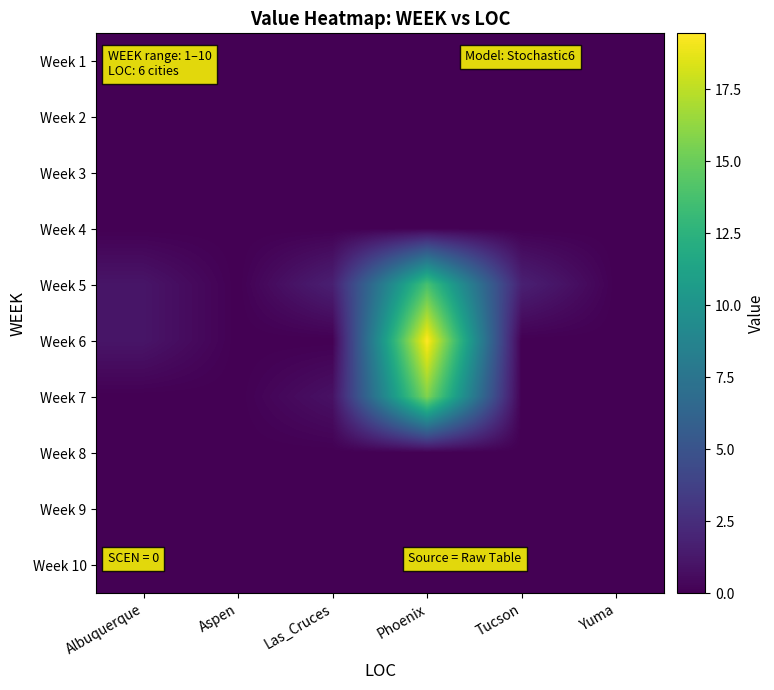

At which category is the sum across all series the highest?

Phoenix